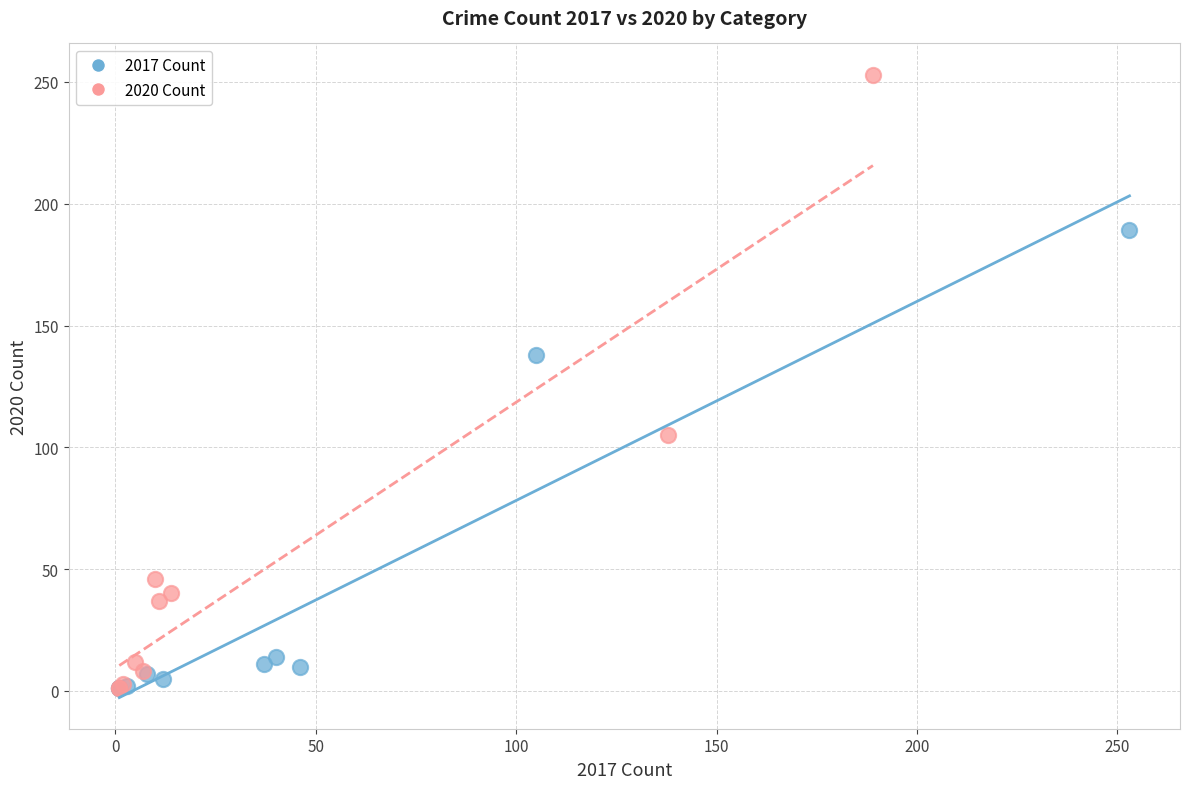

Which series has the widest spread of Y values?

2020 Count